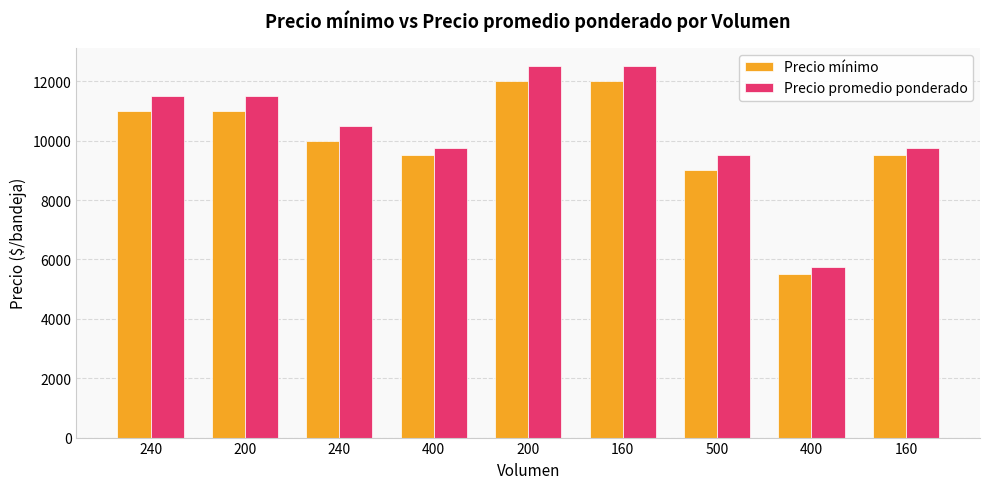

Are the bars horizontal?

No